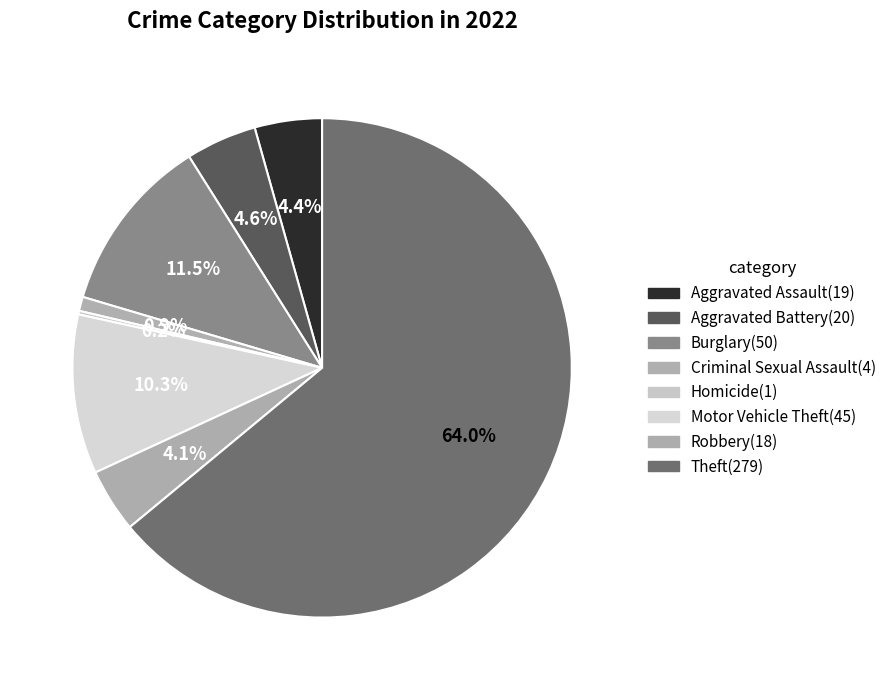

To the nearest percent, what is the difference between the largest and smallest slice percentages?

64%